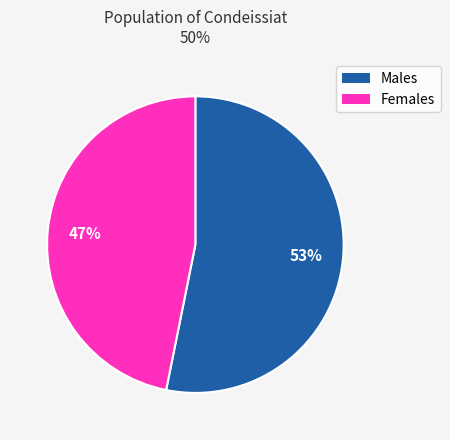

Is there any slice that represents more than half of the pie?

Yes